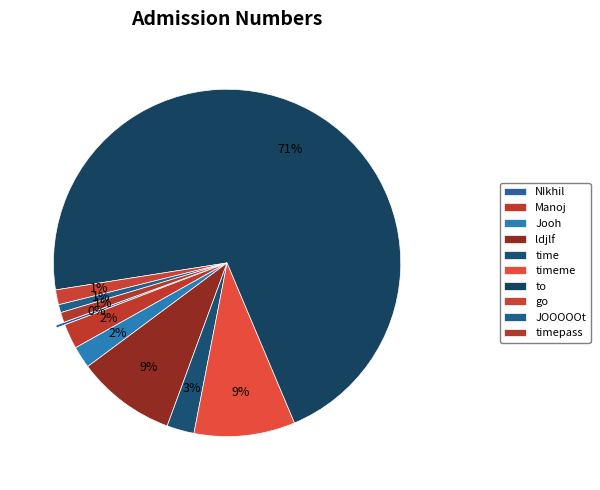

What is the largest slice in the pie chart?

to